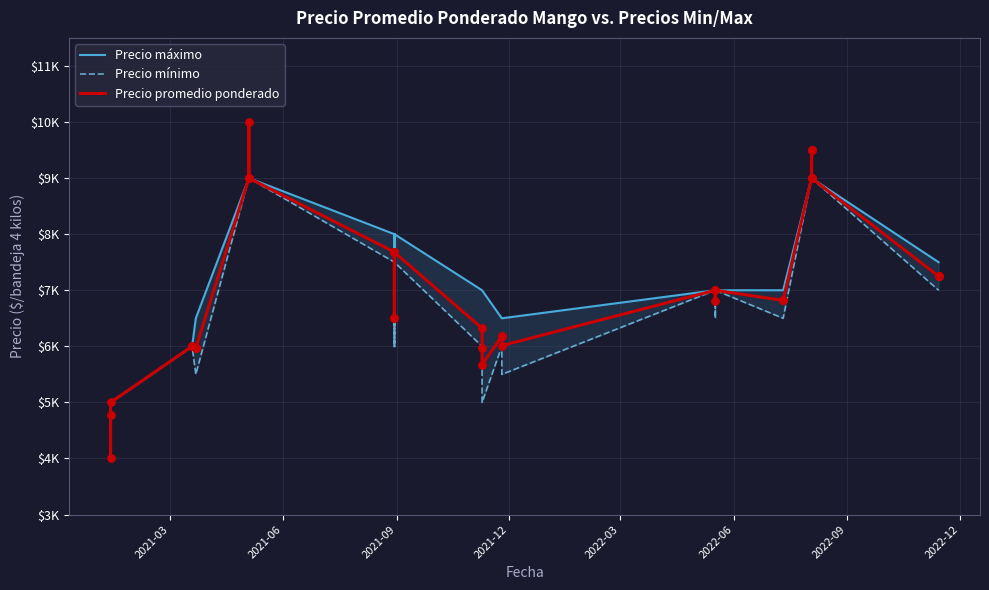

Which series has the largest total across all categories?

Precio máximo